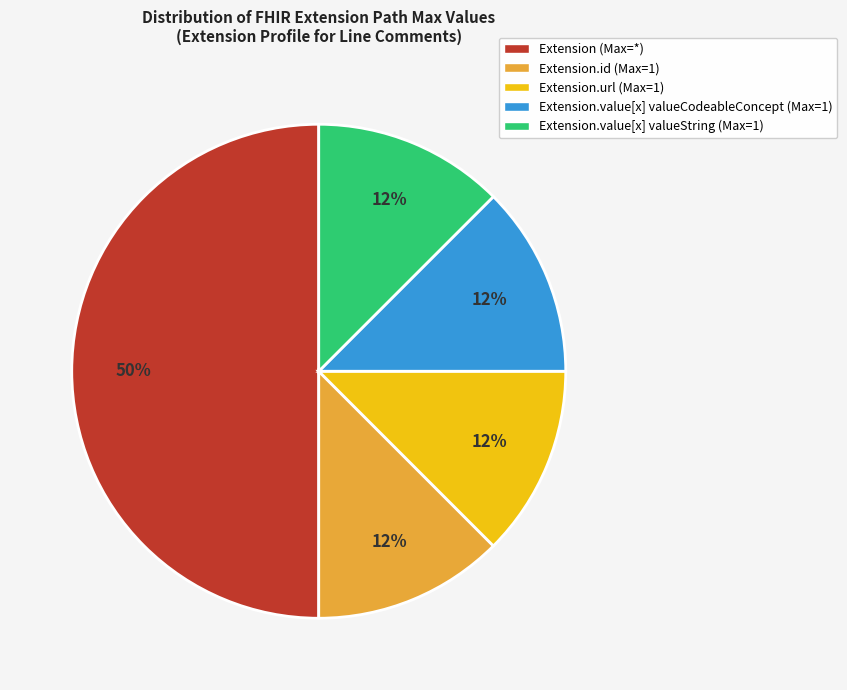

Which category has the biggest portion of the pie?

Extension (Max=*)